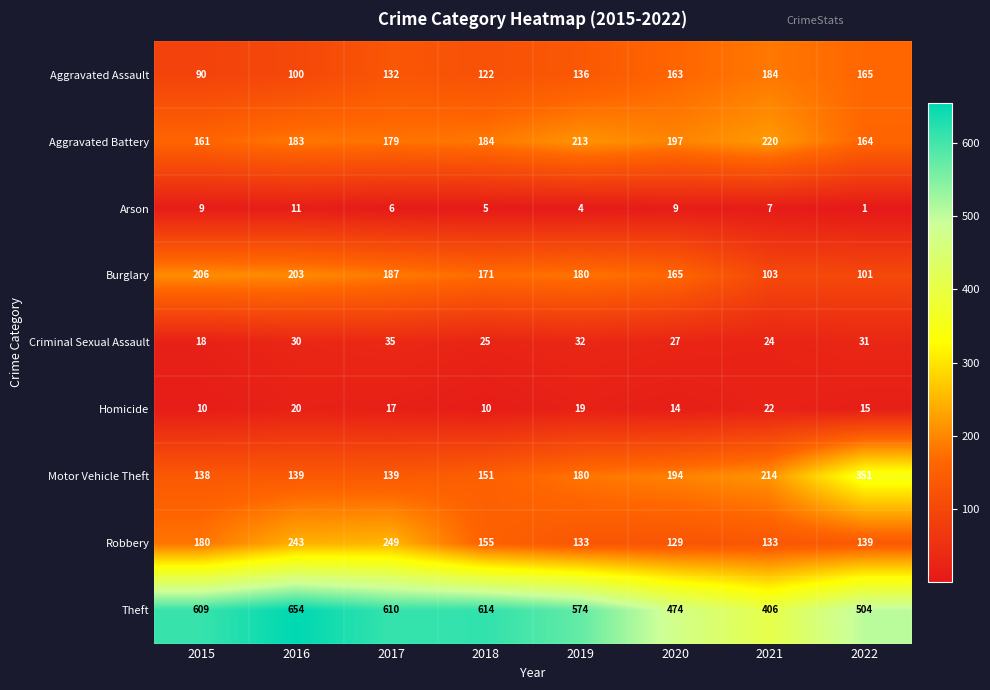

Which label corresponds to the largest value in the chart?

2016